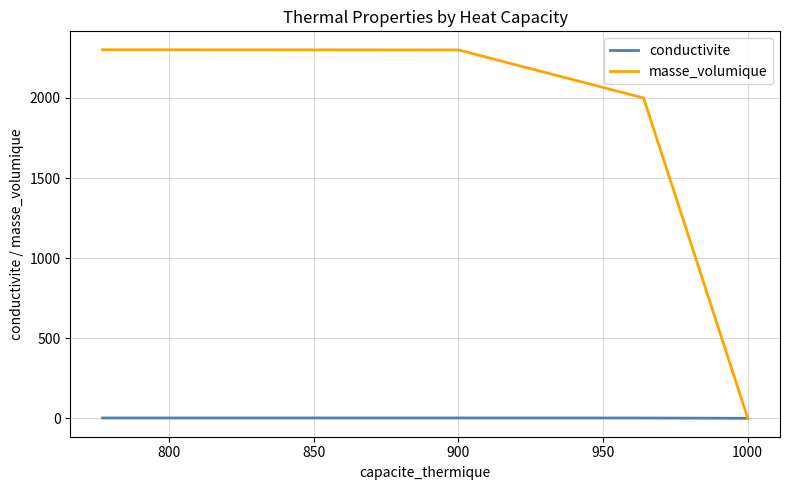

List the series in order of their overall mean, lowest first.

conductivite, masse_volumique